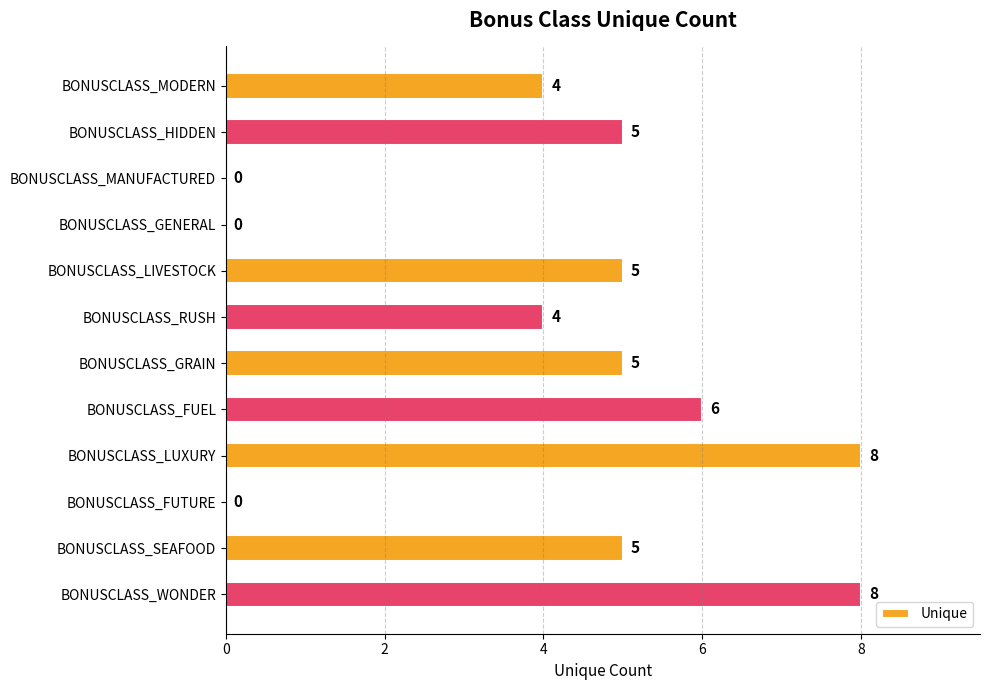

Which has a higher value, BONUSCLASS_GRAIN or BONUSCLASS_GENERAL?

BONUSCLASS_GRAIN